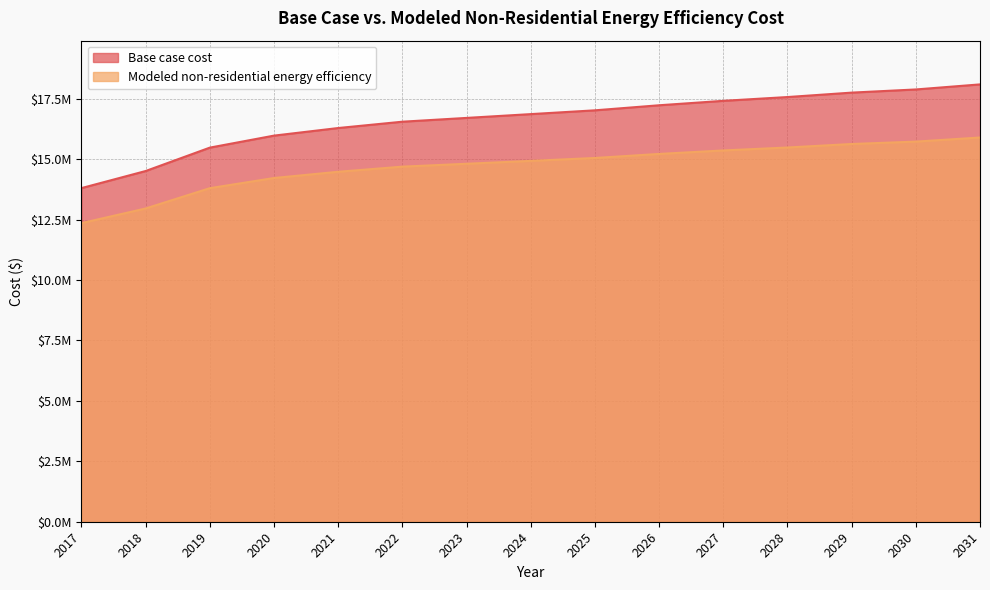

Which series has the largest total across all categories?

Base case cost